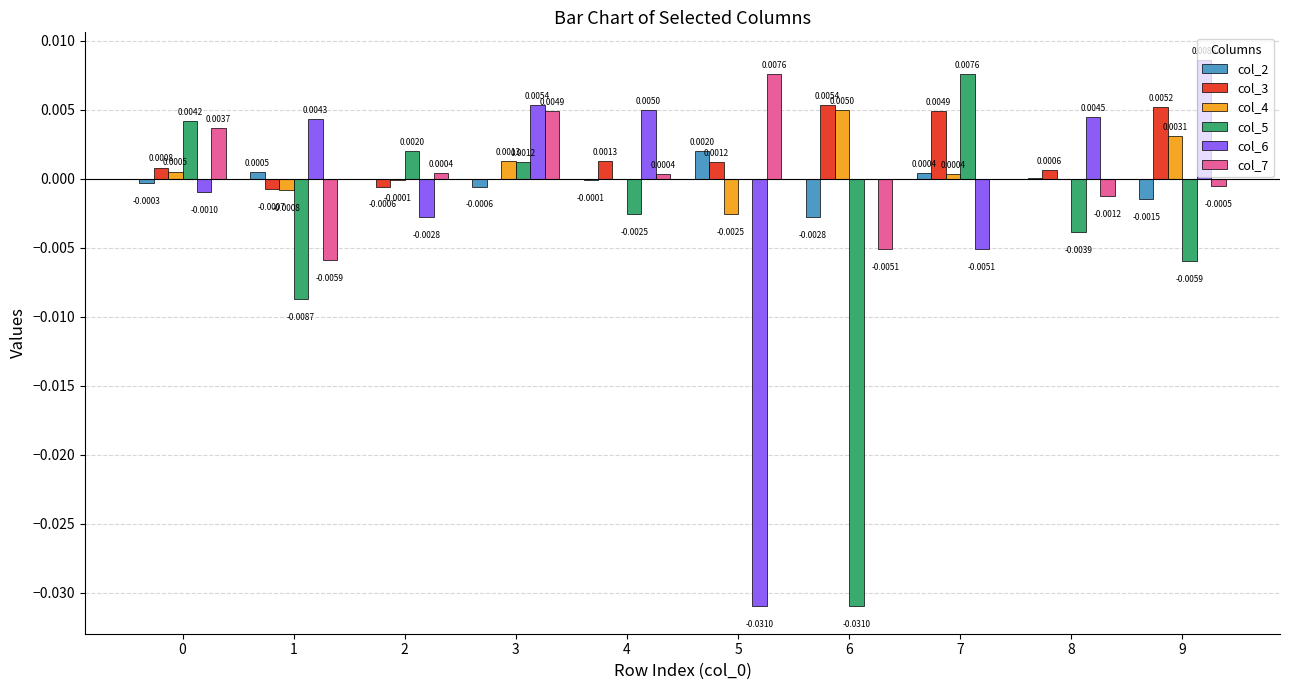

True or false: col_2 has a value of 0.0 at 5.

True